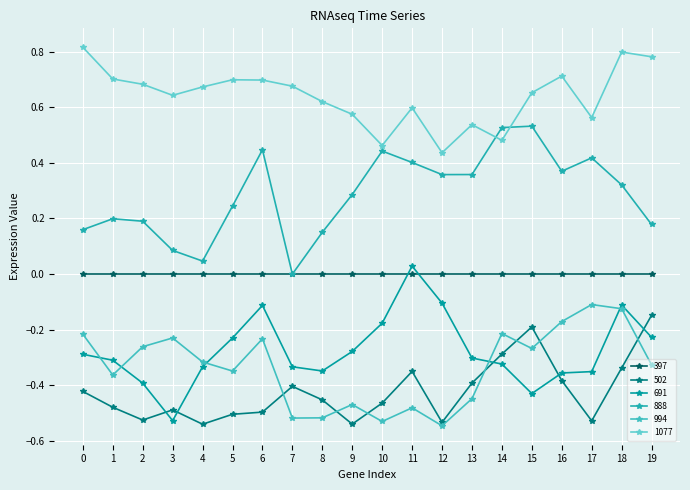

What is the sum of all 502 values?

-8.5